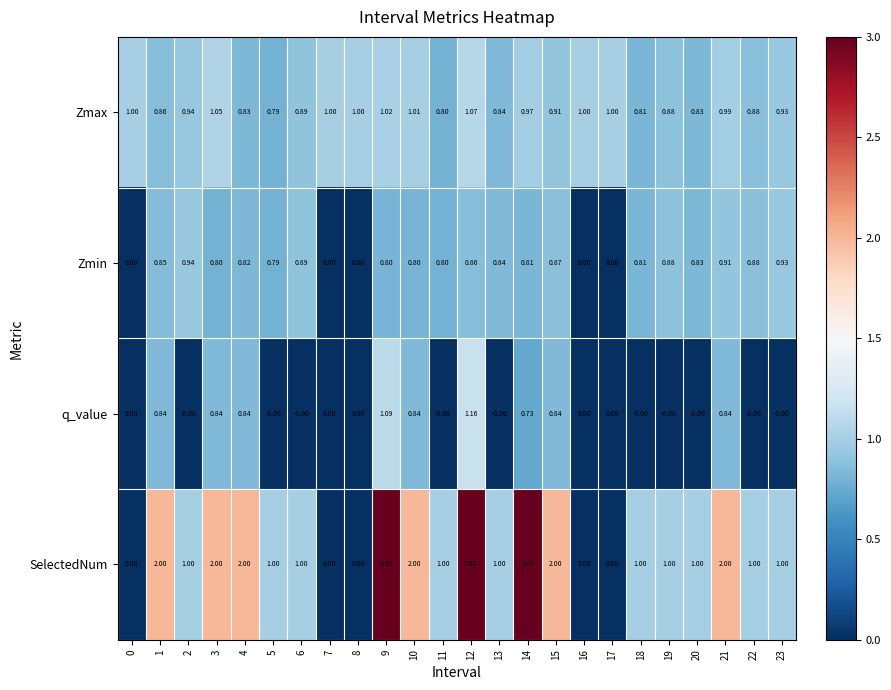

Rank the series by their maximum value, from highest to lowest.

SelectedNum, q_value, Zmax, Zmin